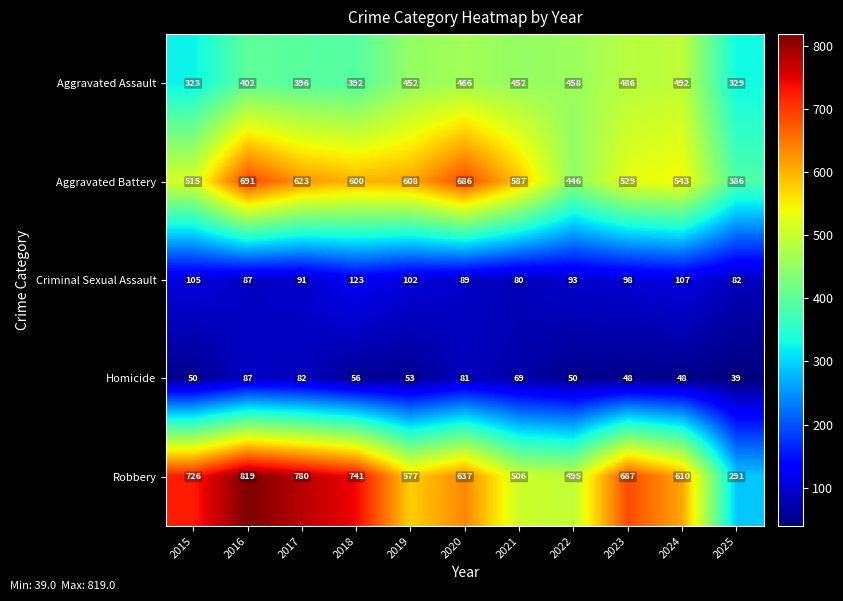

At which label does Homicide reach its peak?

2016